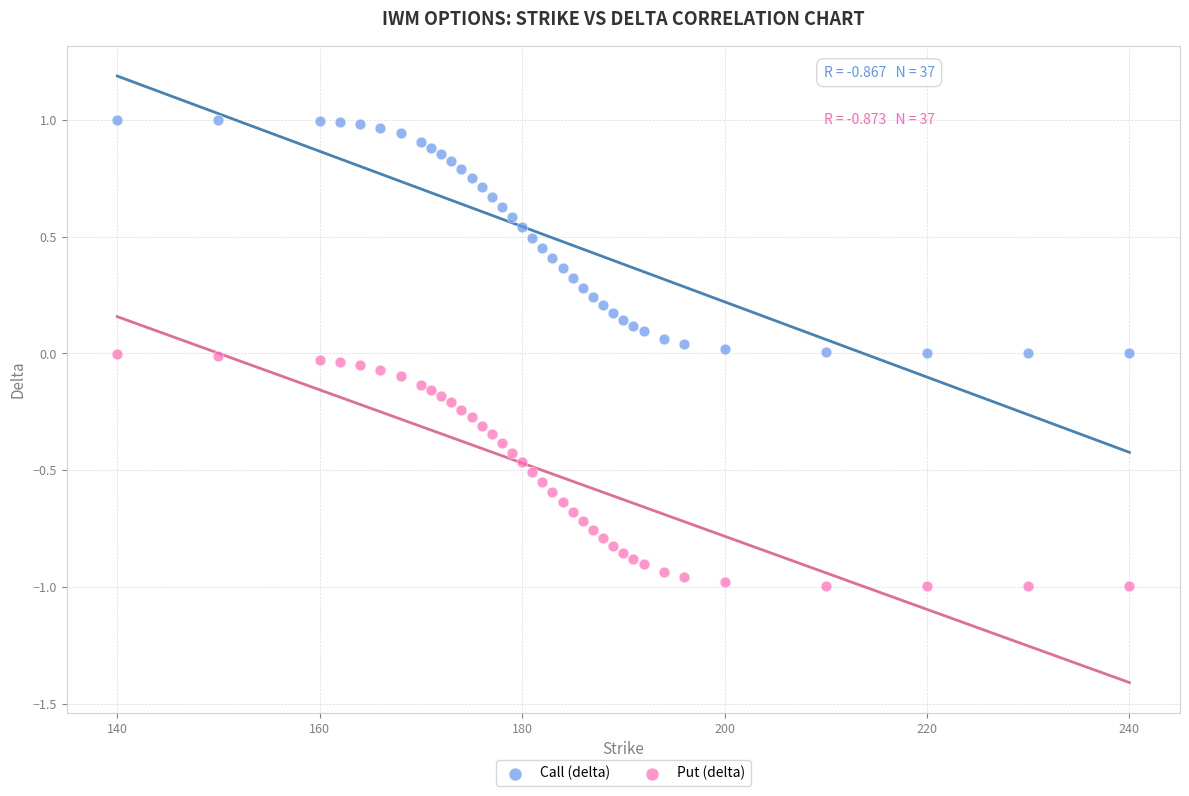

Which series has the widest spread of Y values?

Call (delta)